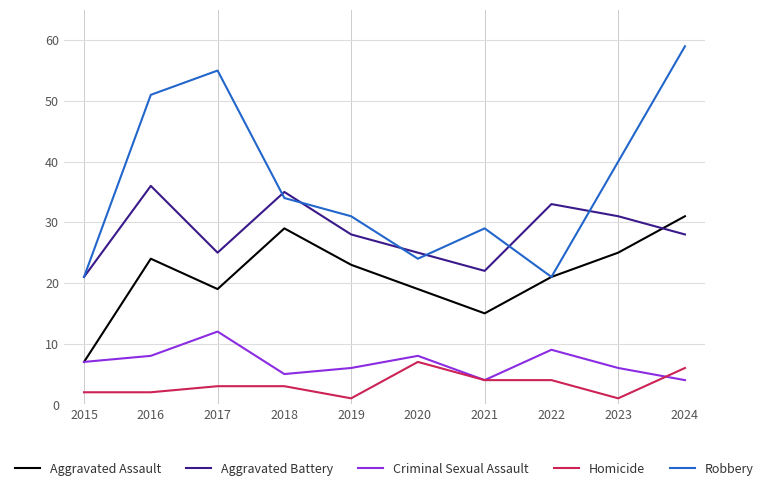

True or false: Homicide and Robbery intersect in this chart.

False